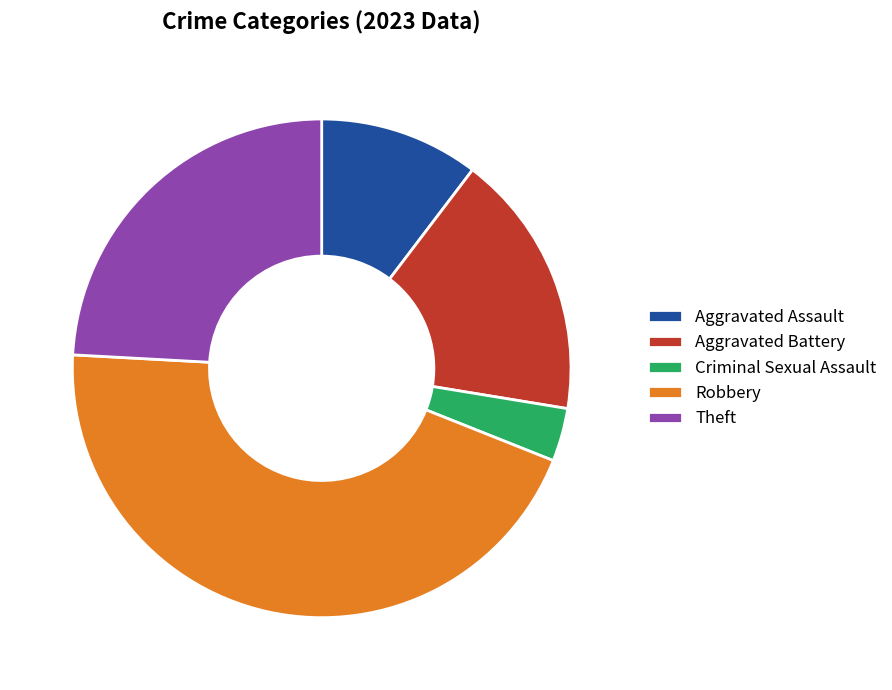

How many slices are in this pie chart?

5